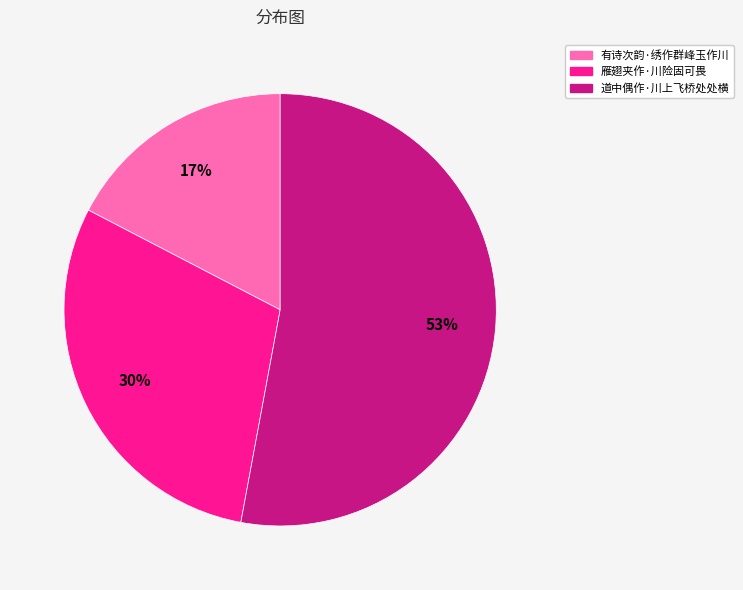

Combined, do 雁翅夹作·川险固可畏 and 有诗次韵·绣作群峰玉作川 account for over 50%?

No